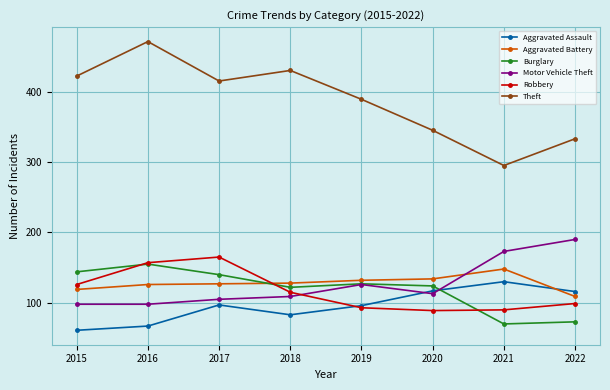

What is the spread (max minus min) of values at 2016?

404